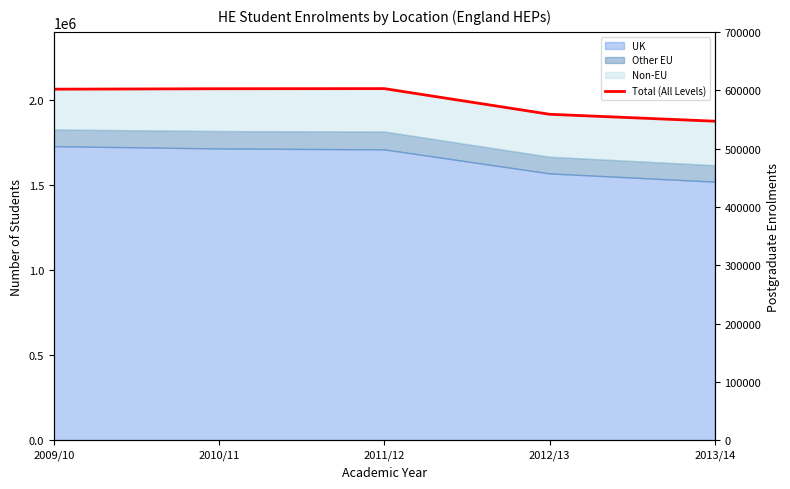

How many points are higher than both their immediate neighbors (excluding endpoints)?

1